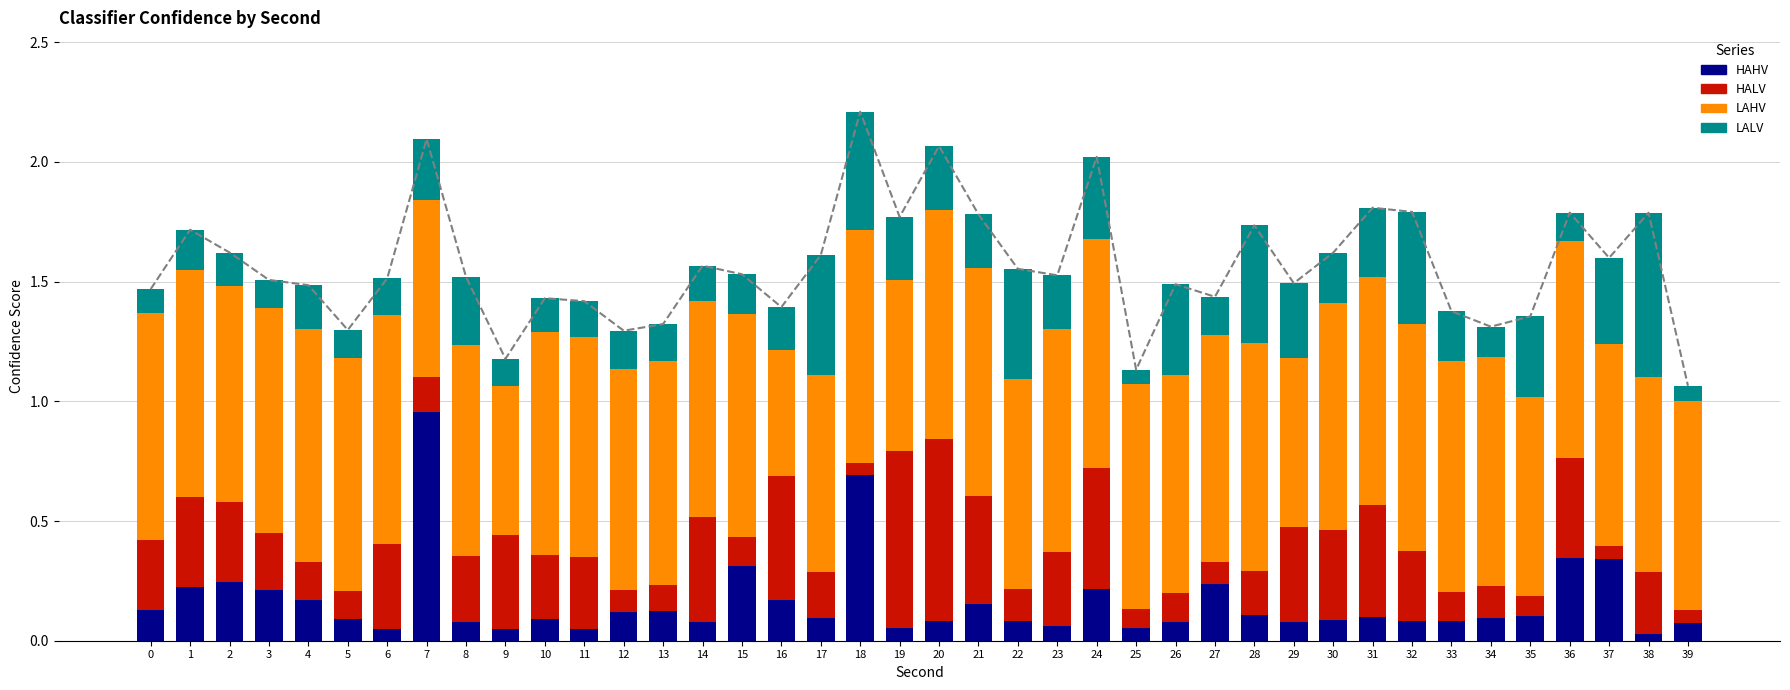

What is the value of the LALV bar at the 25th from the left?

0.3